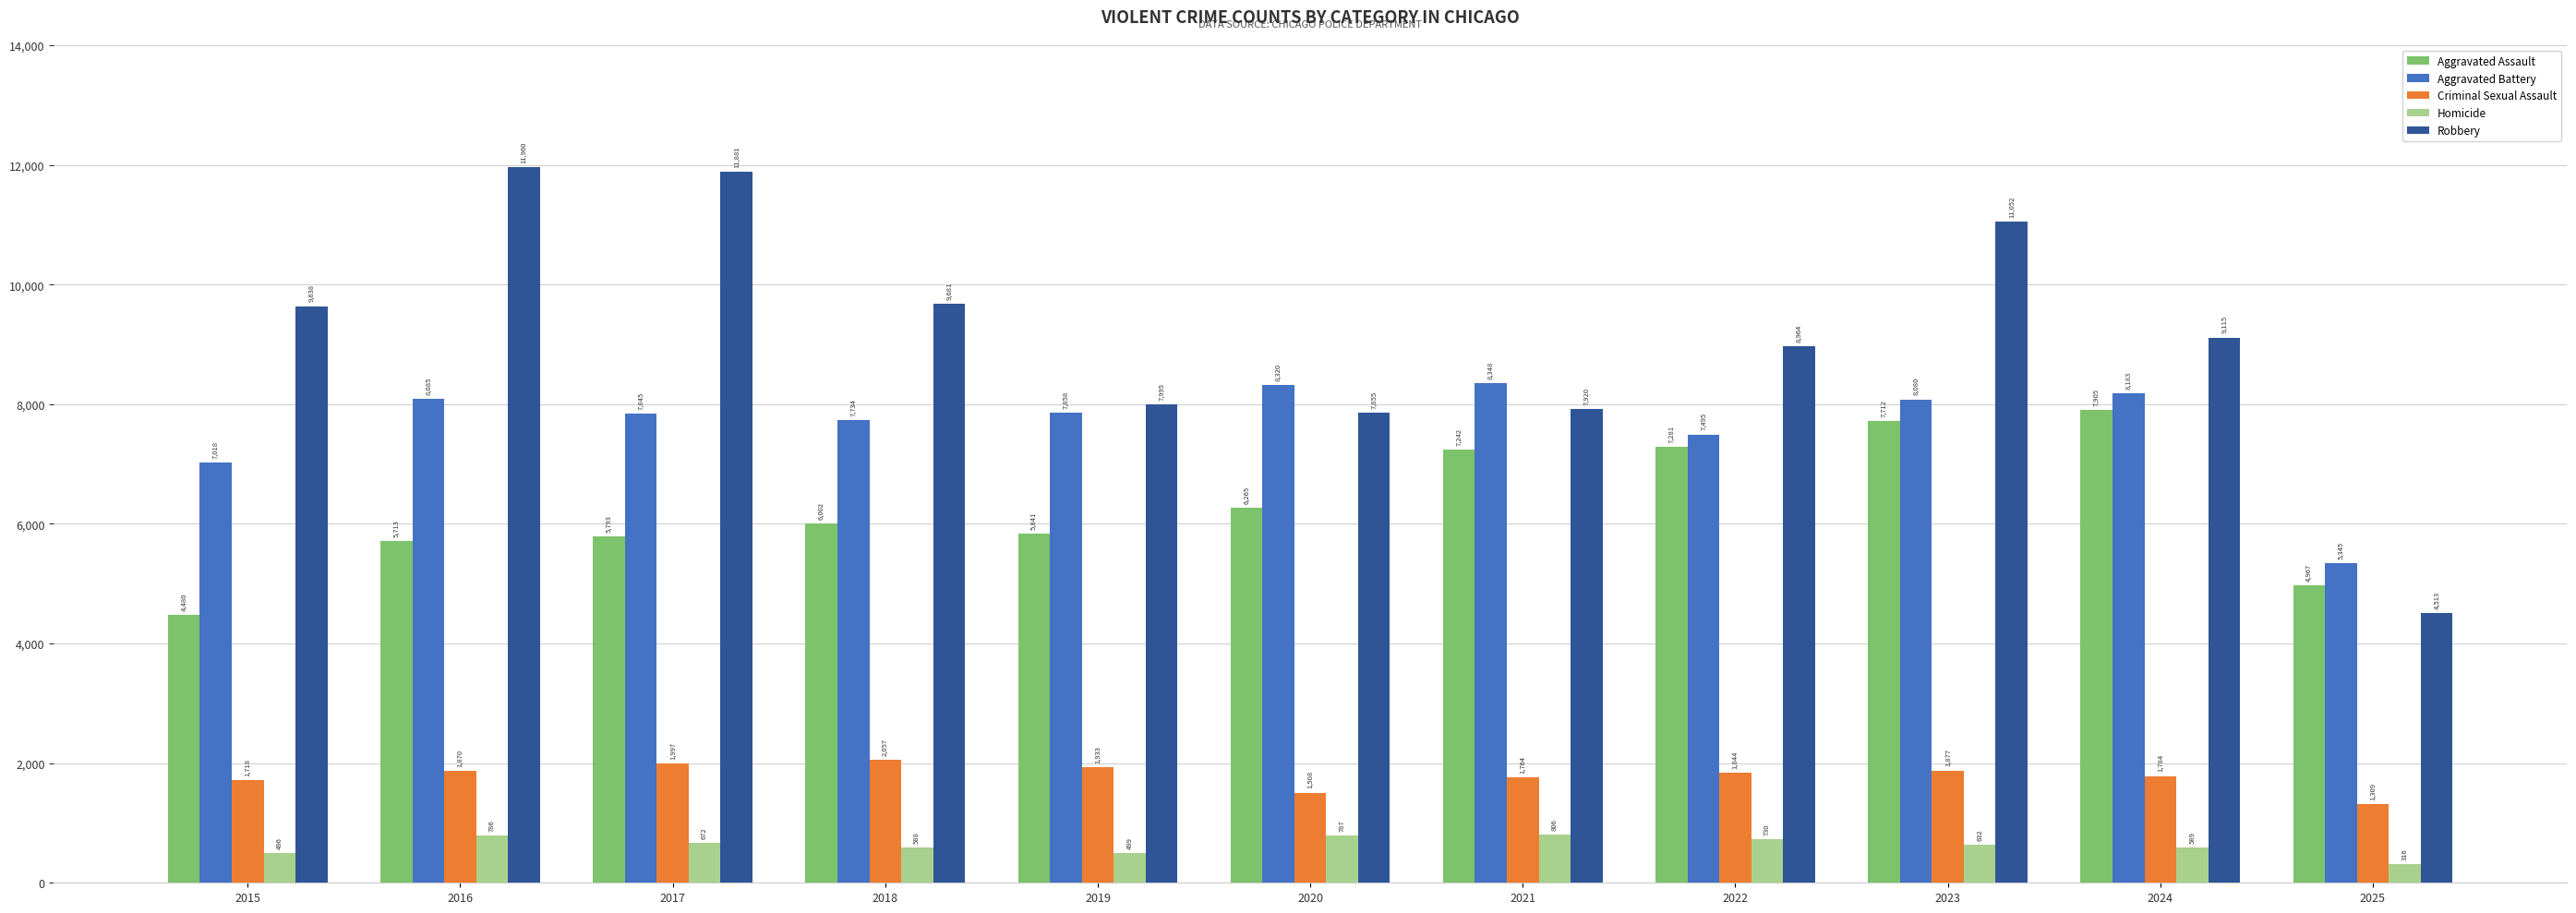

The Homicide series shows 1402 at 2016. True or false?

False